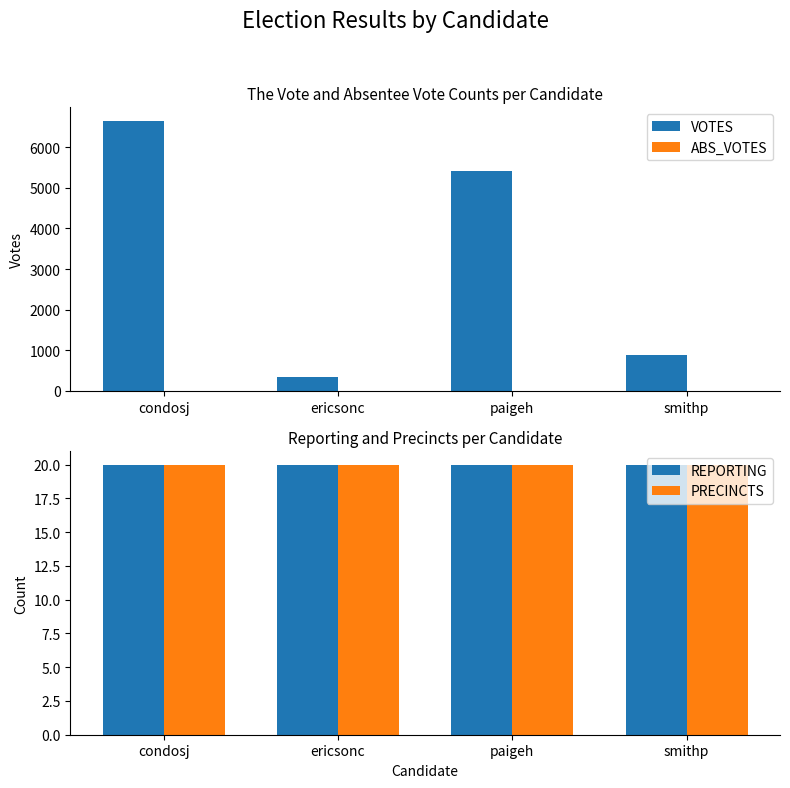

The value of VOTES at smithp is 876. True or false?

True